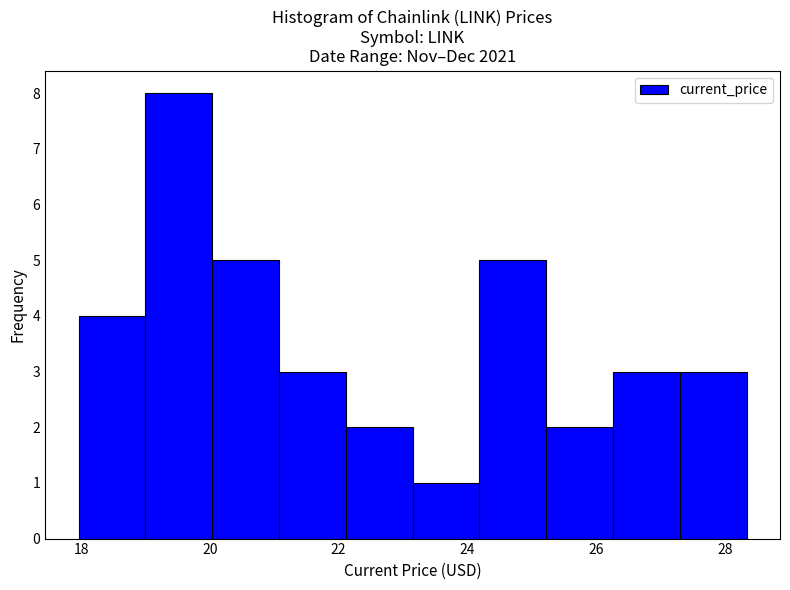

Which range on the x-axis has the tallest bar?

19.0 to 20.0